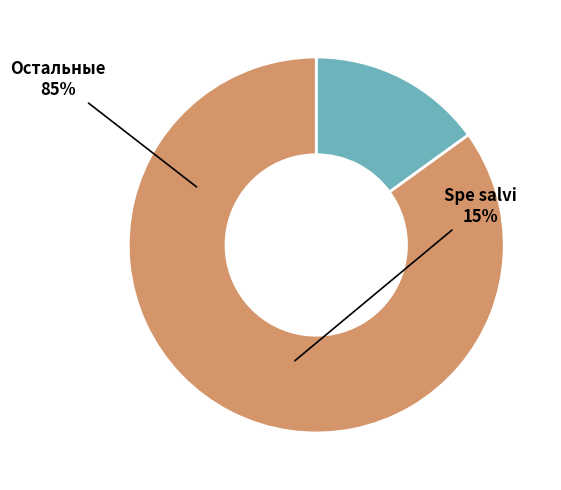

Is there any slice that represents more than half of the pie?

Yes